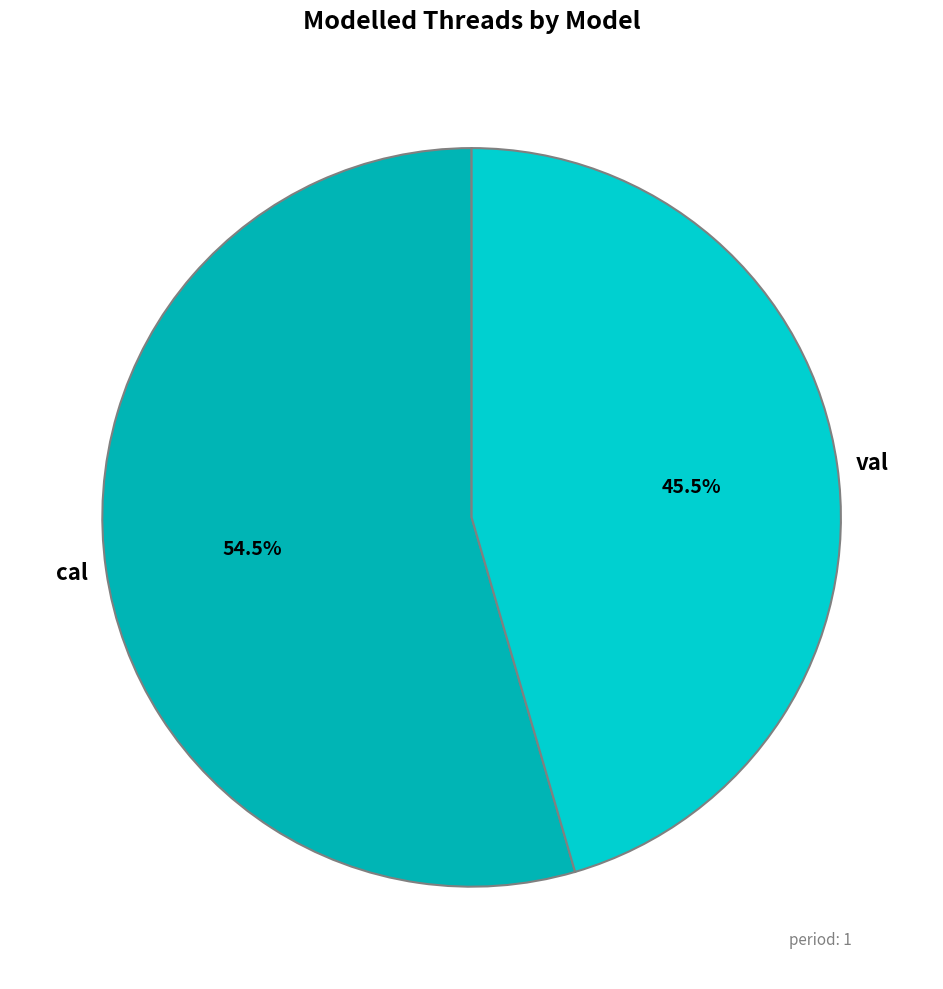

Is there a majority slice in this chart?

Yes